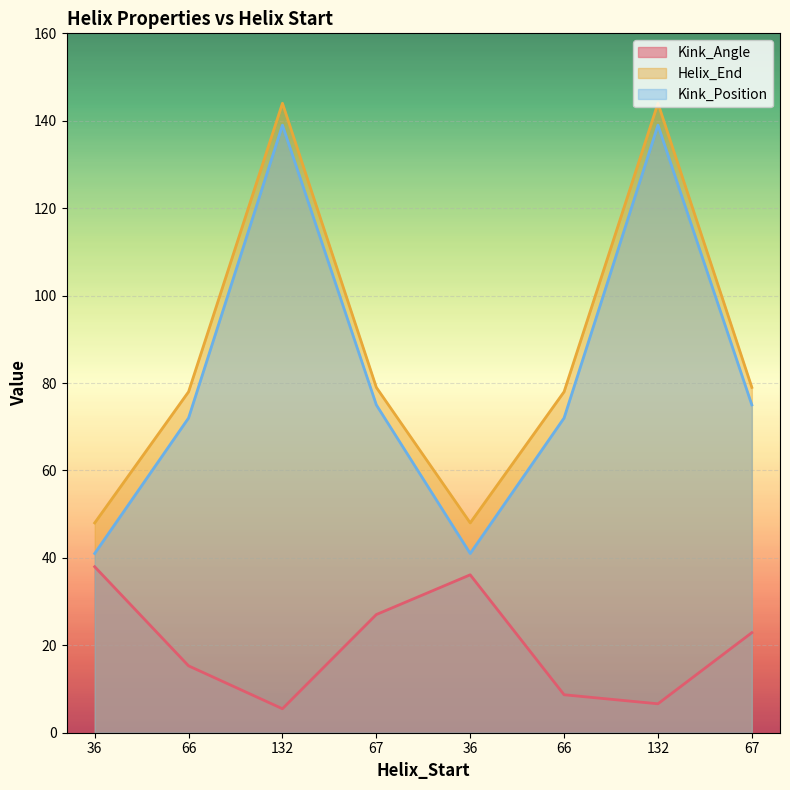

What is the difference between the highest and lowest values at 66?

62.7